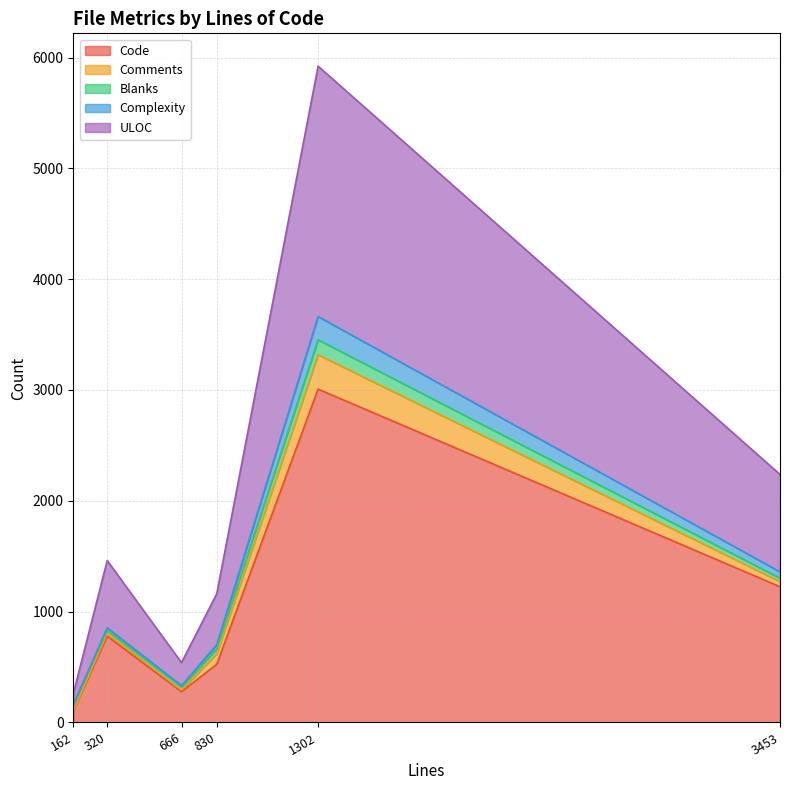

How many data points does each series have?

6